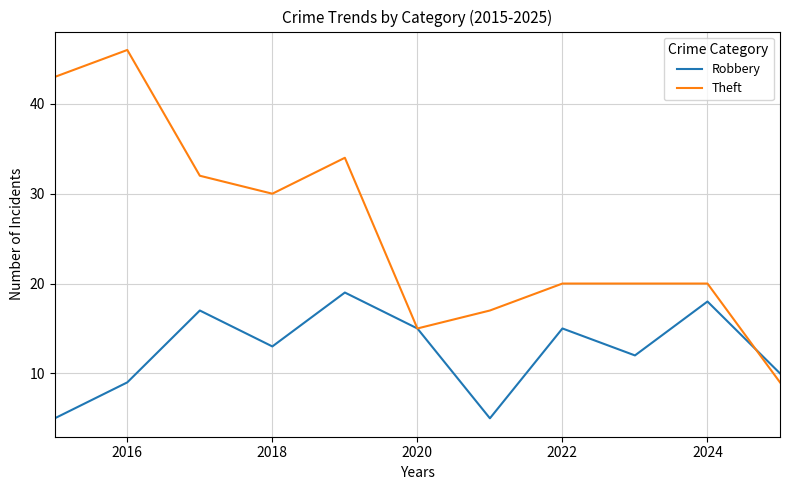

What is the lowest value of the Theft series?

9